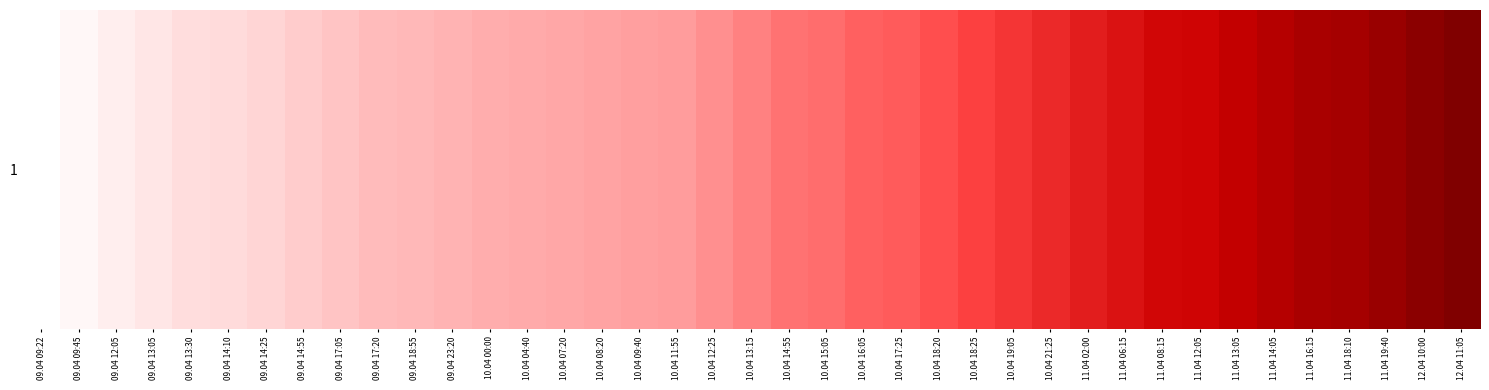

Reading left to right, list all the values displayed in this chart.

09.04 09:22=0	09.04 09:45=3	09.04 12:05=6	09.04 13:05=9	09.04 13:30=12	09.04 14:10=13	09.04 14:25=15	09.04 14:55=18	09.04 17:05=21	09.04 17:20=24	09.04 18:55=25	09.04 23:20=27	10.04 00:00=29	10.04 04:40=30	10.04 07:20=31	10.04 08:20=32	10.04 09:40=34	10.04 11:55=35	10.04 12:25=38	10.04 13:15=41	10.04 14:55=44	10.04 15:05=45	10.04 16:05=48	10.04 17:25=49	10.04 18:20=52	10.04 18:25=55	10.04 19:05=58	10.04 21:25=61	11.04 02:00=64	11.04 06:15=67	11.04 08:15=70	11.04 12:05=71	11.04 13:05=74	11.04 14:05=77	11.04 16:15=80	11.04 18:10=81	11.04 19:40=84	12.04 10:00=87	12.04 11:05=90